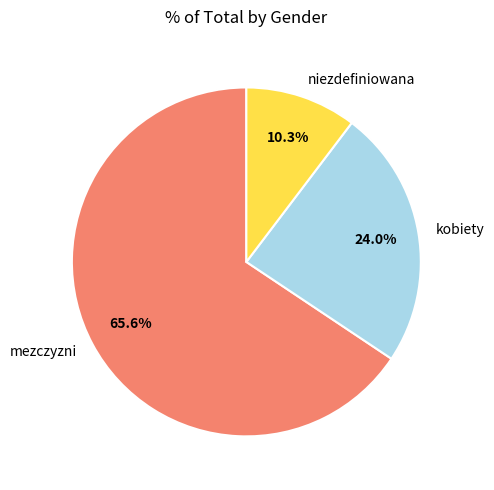

Rank the categories by value from lowest to highest.

niezdefiniowana, kobiety, mezczyzni